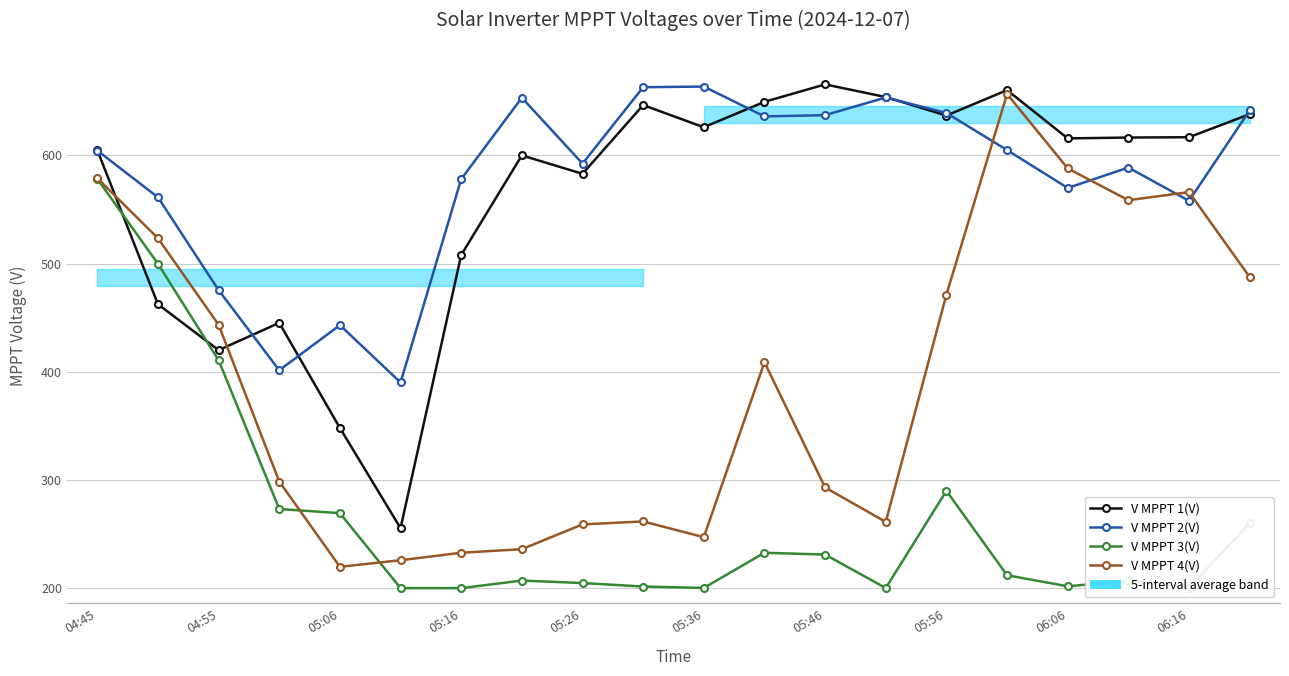

What is the difference between the highest and lowest values at 06:16?

416.2